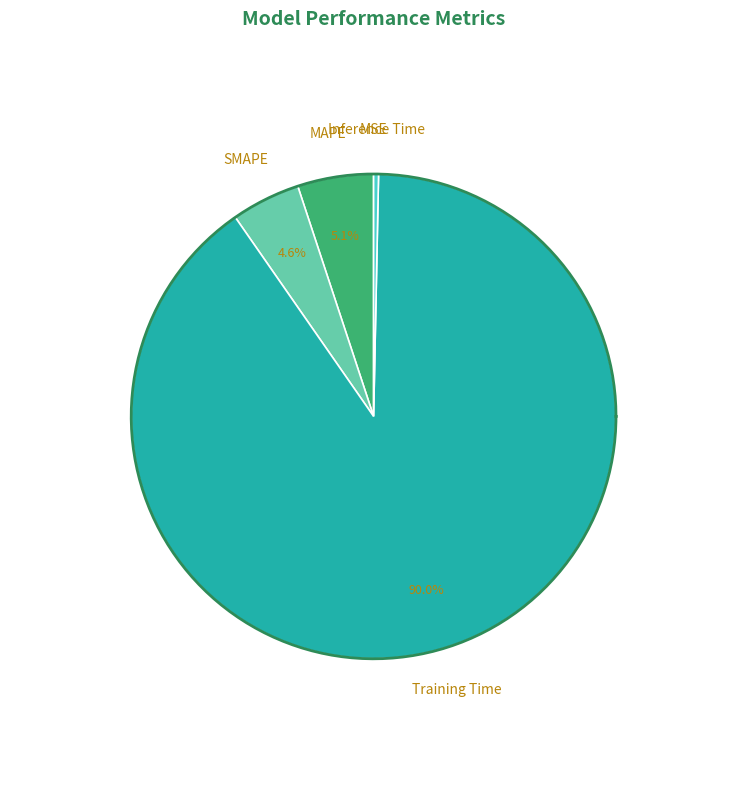

What is the change in value from MSE to MAPE?

+0.2